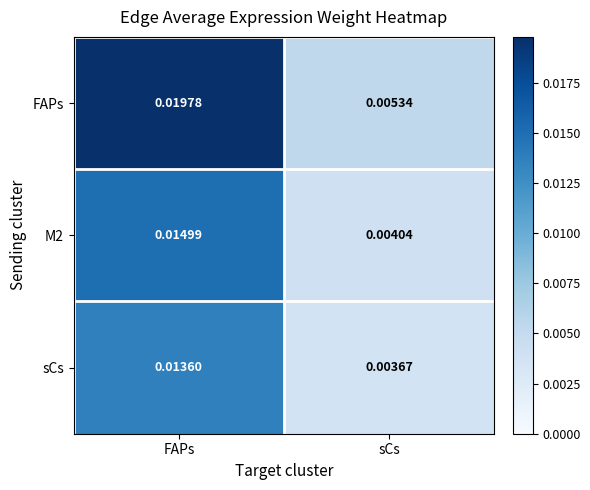

Rank the categories by sCs value from lowest to highest.

sCs, FAPs